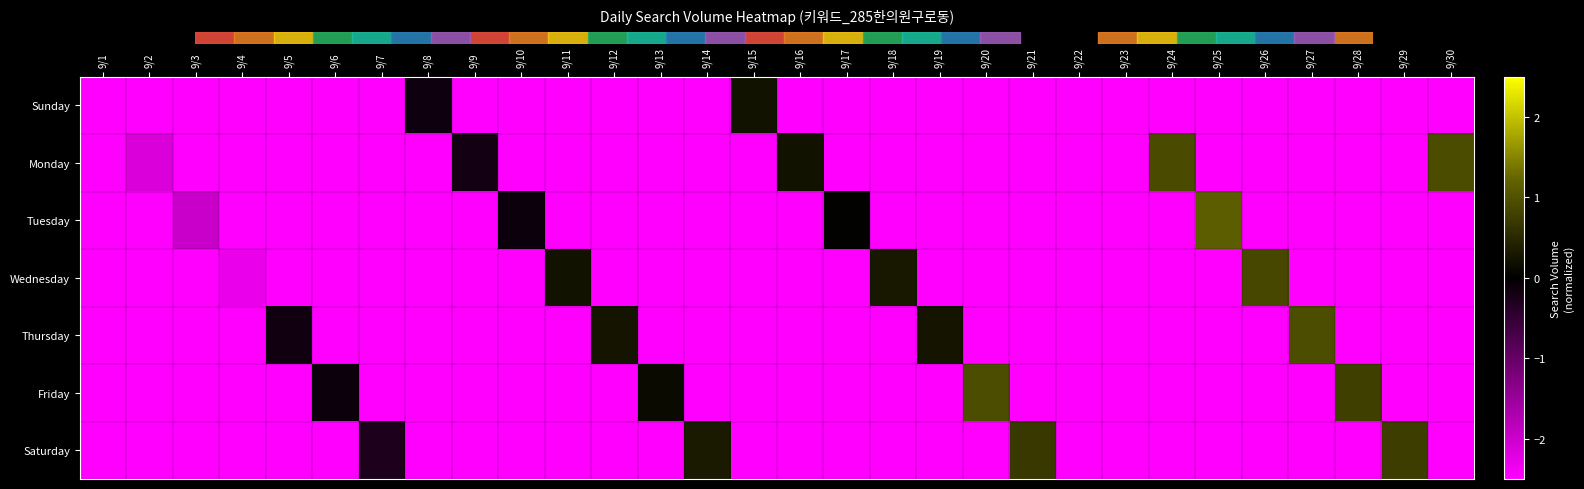

Which series has the largest total across all categories?

Monday